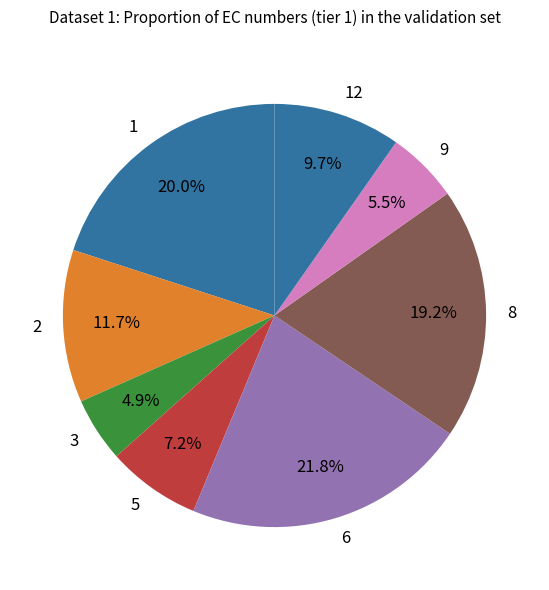

Does any single category account for the majority?

No